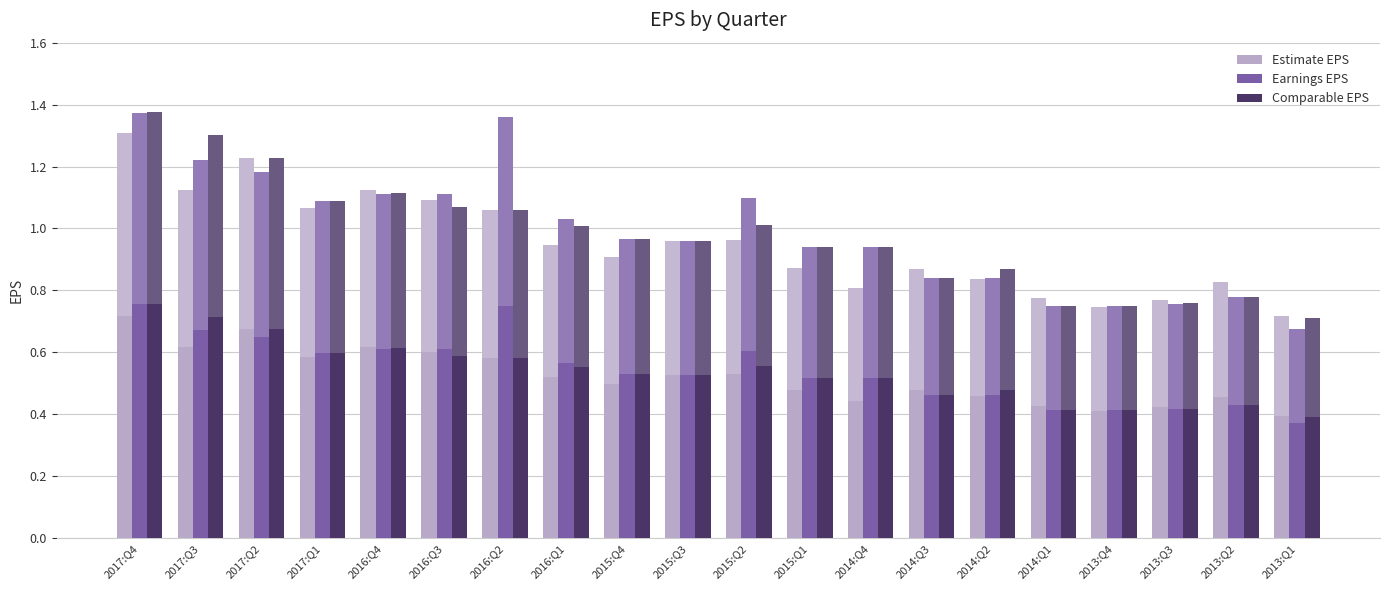

Rank the series by their average value, from highest to lowest.

Earnings EPS, Comparable EPS, Estimate EPS